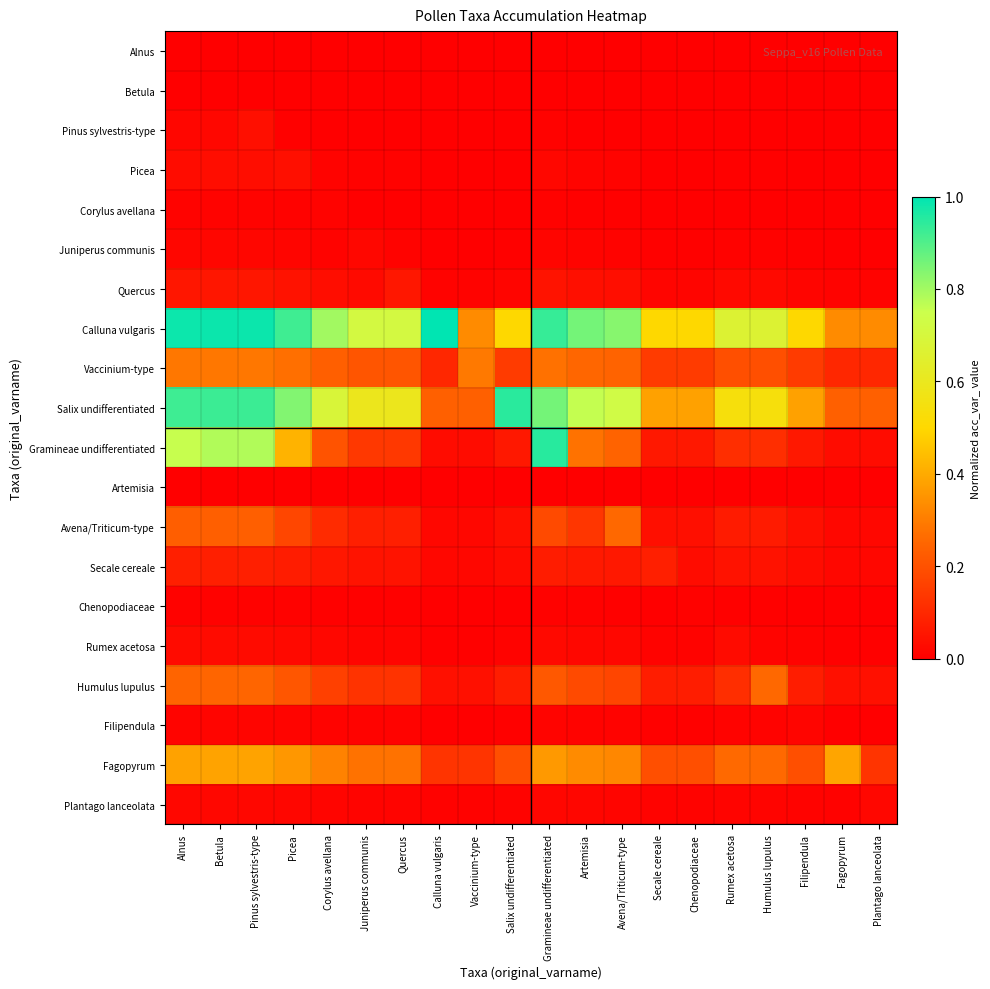

How many distinct data groups are displayed?

20